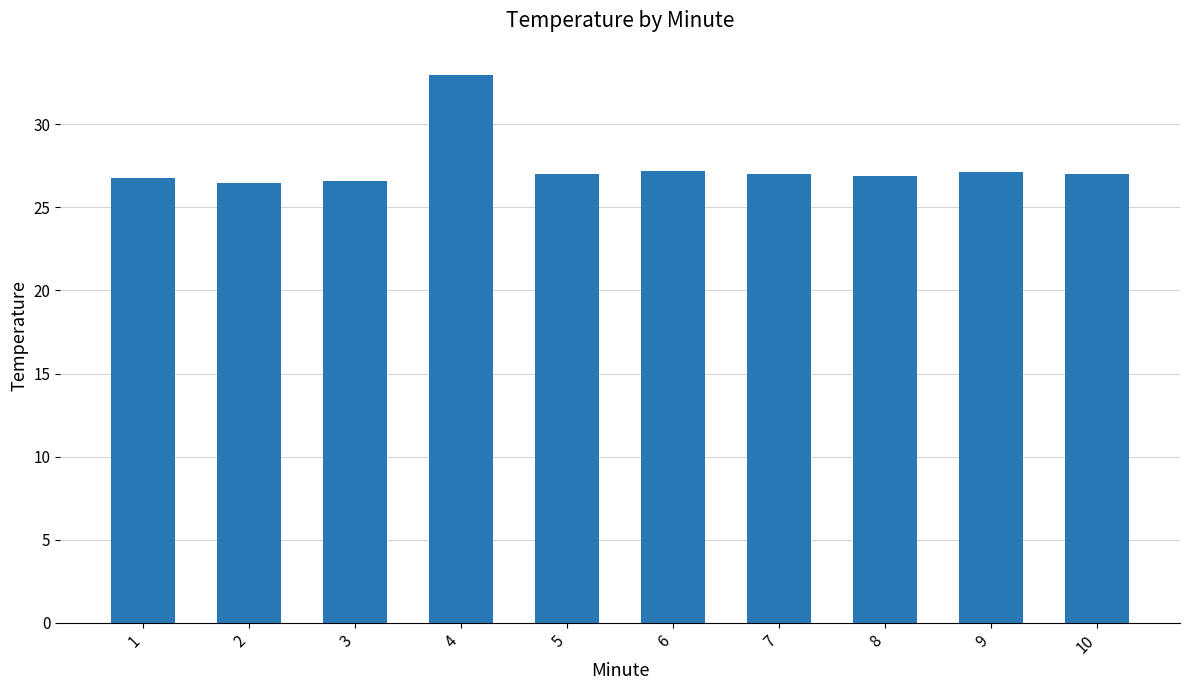

The chart shows a value of 26.9 at 8. True or false?

True